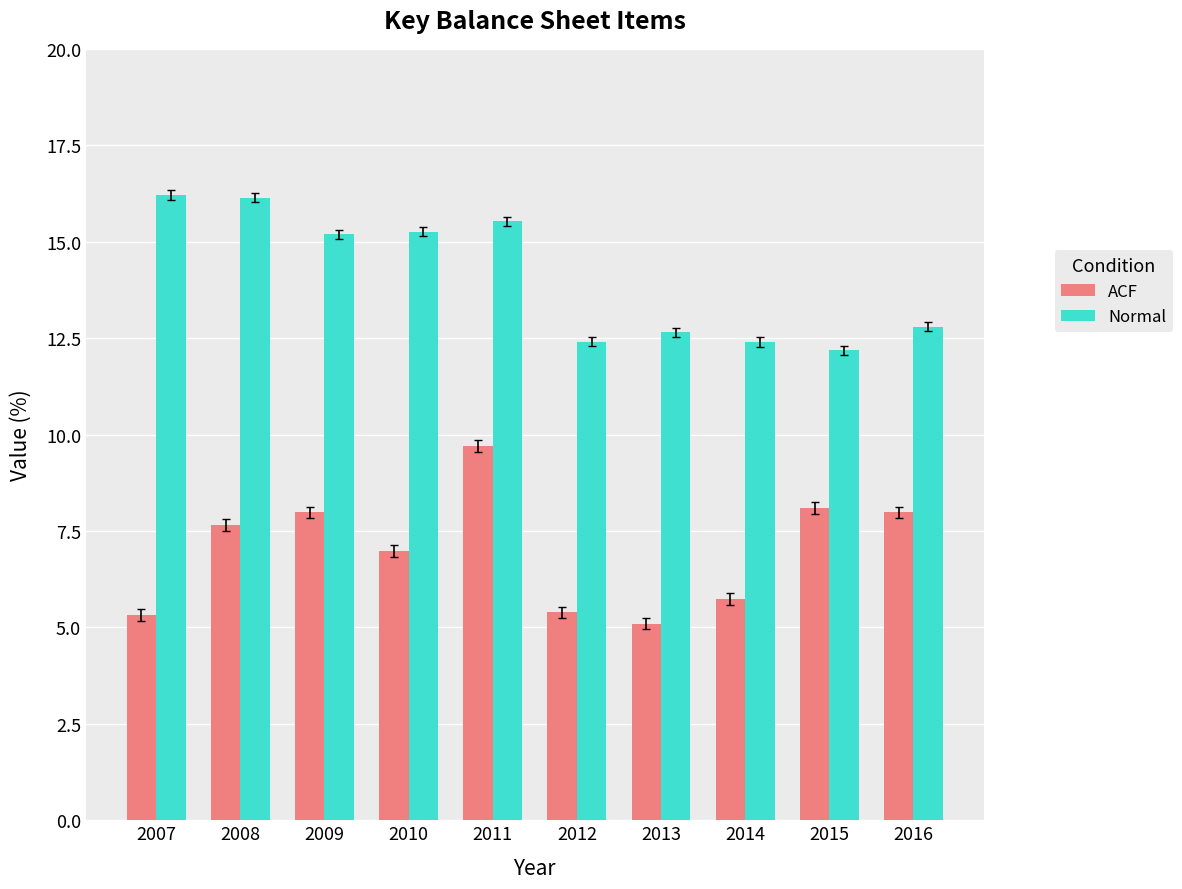

What is the total value across all series at 2014?

18.1